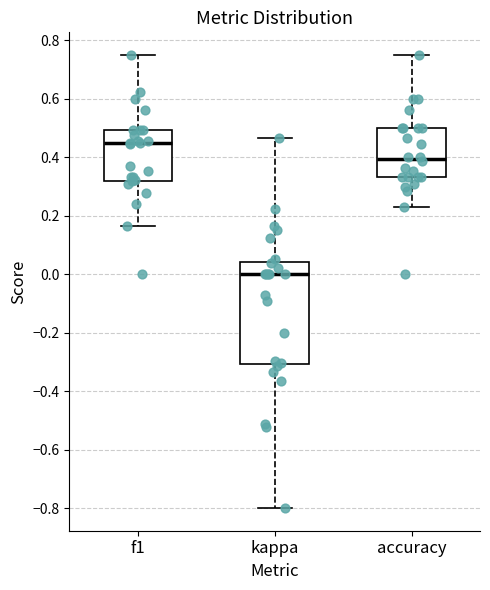

Where is the lower edge of the box for accuracy on the y-axis? The values are not printed on the chart, so give them approximately, as read against the axis.

0.34